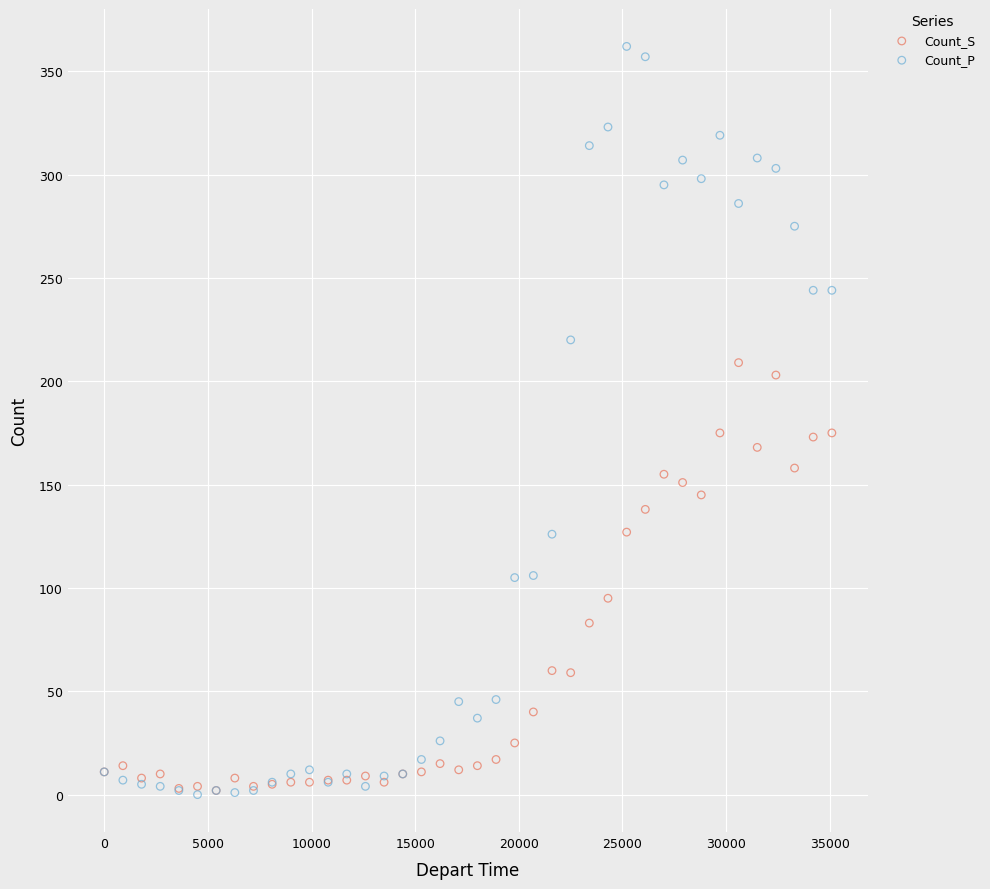

What are all the series names shown in the legend?

Count_S, Count_P